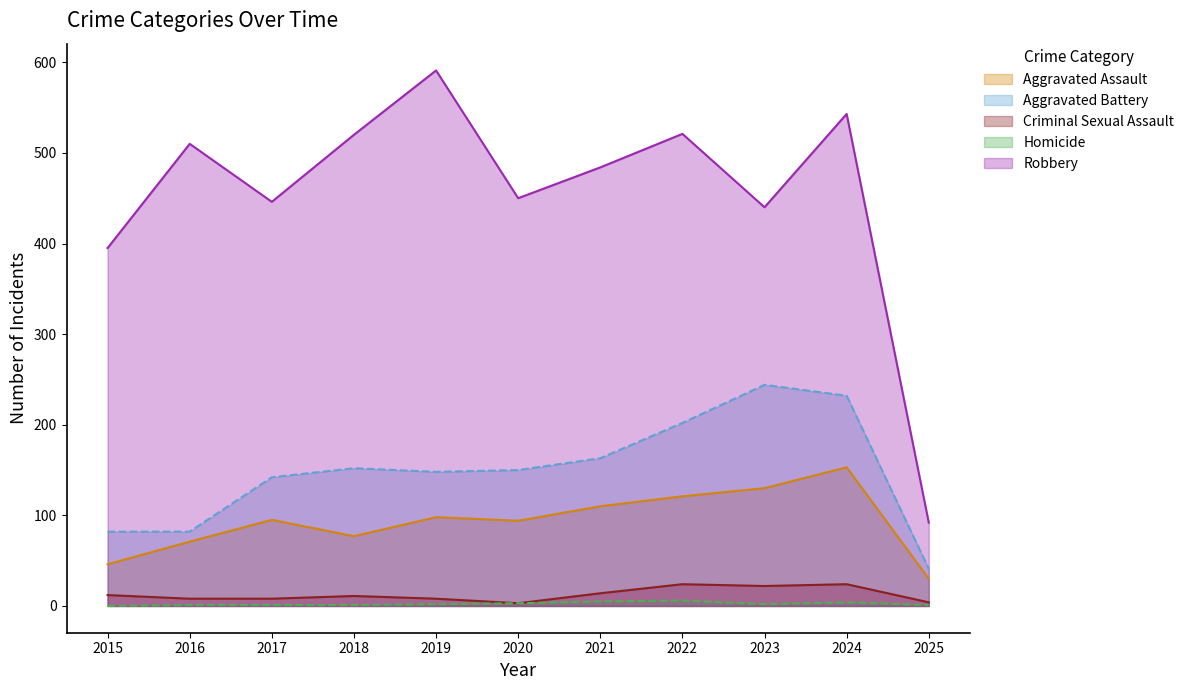

Does the chart have visible grid lines?

No